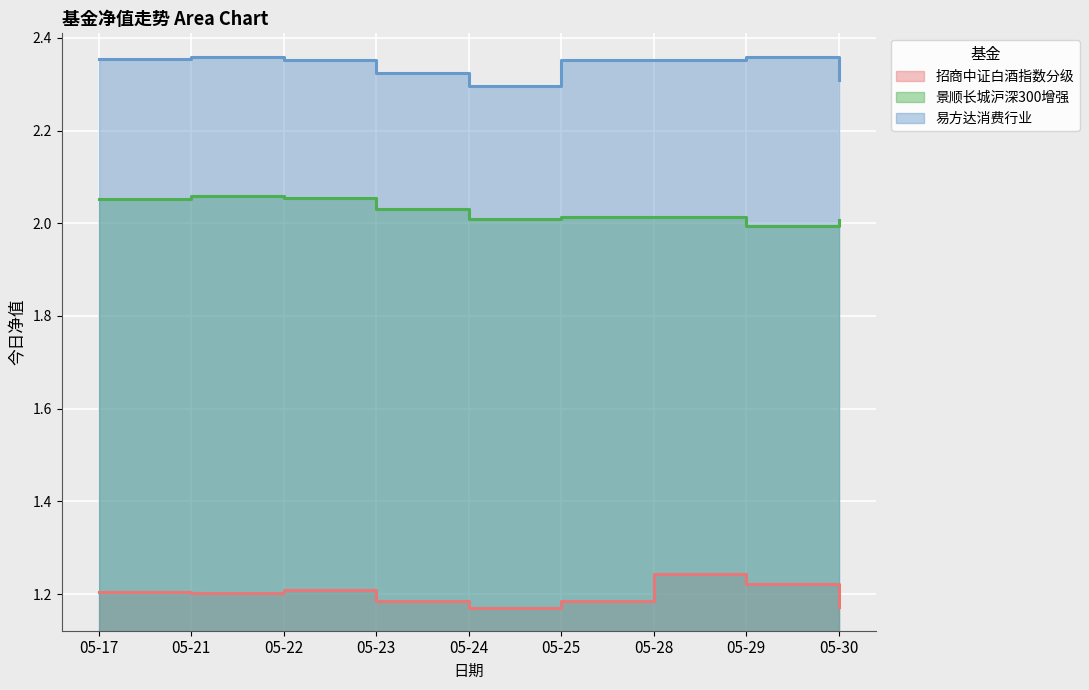

What is the difference between the highest and lowest values at 05-30?

1.1